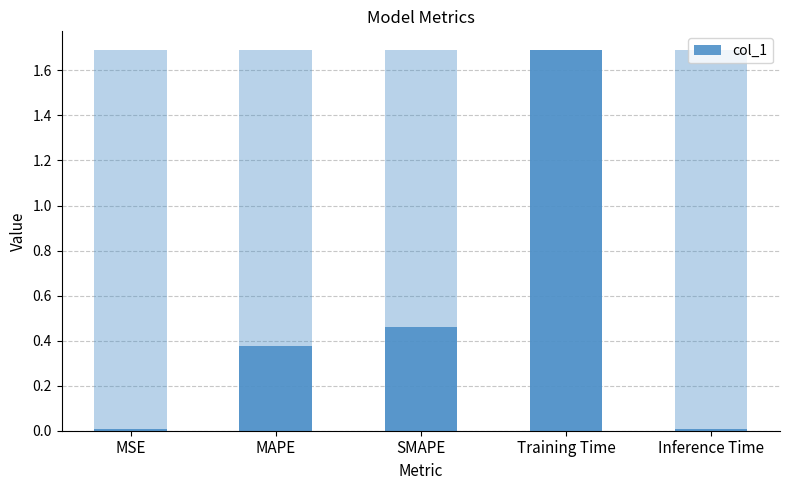

Between SMAPE and Training Time, which is larger?

Training Time